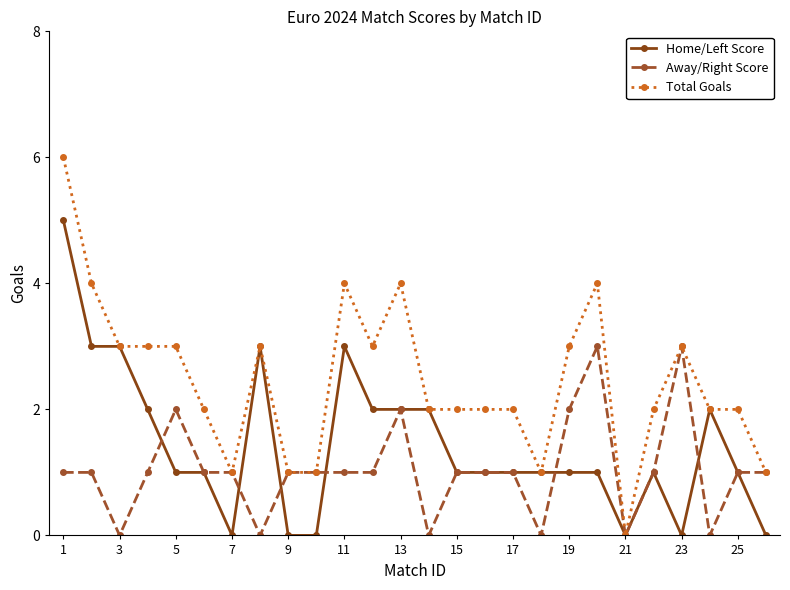

What are all the series names shown in the legend?

Home/Left Score, Away/Right Score, Total Goals